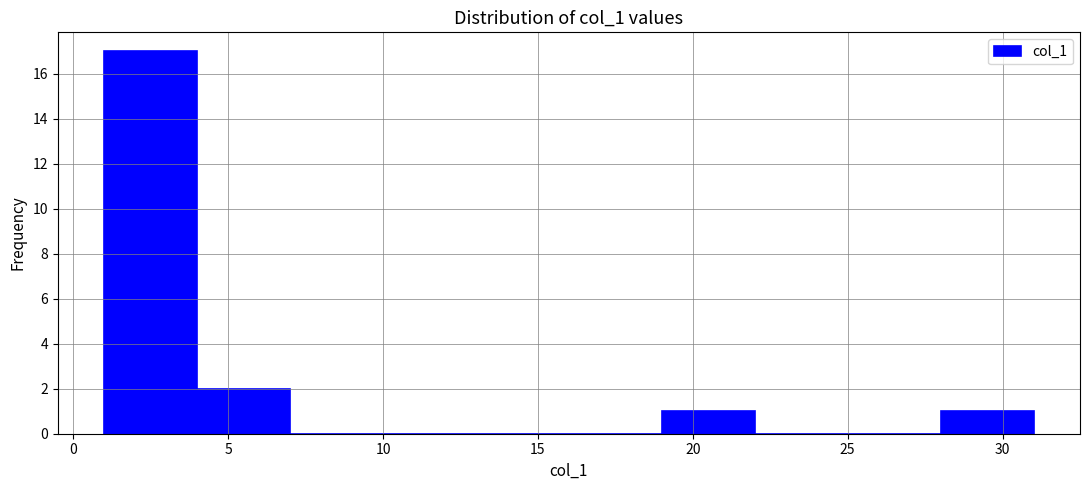

Reading left to right, list every bar in this chart as the range it spans on the x-axis followed by its height. The values are not printed on the chart, so give them approximately, as read against the axis.

1 to 4: 17
4 to 7: 2
7 to 10: 0
10 to 13: 0
13 to 16: 0
16 to 19: 0
19 to 22: 1
22 to 25: 0
25 to 28: 0
28 to 31: 1